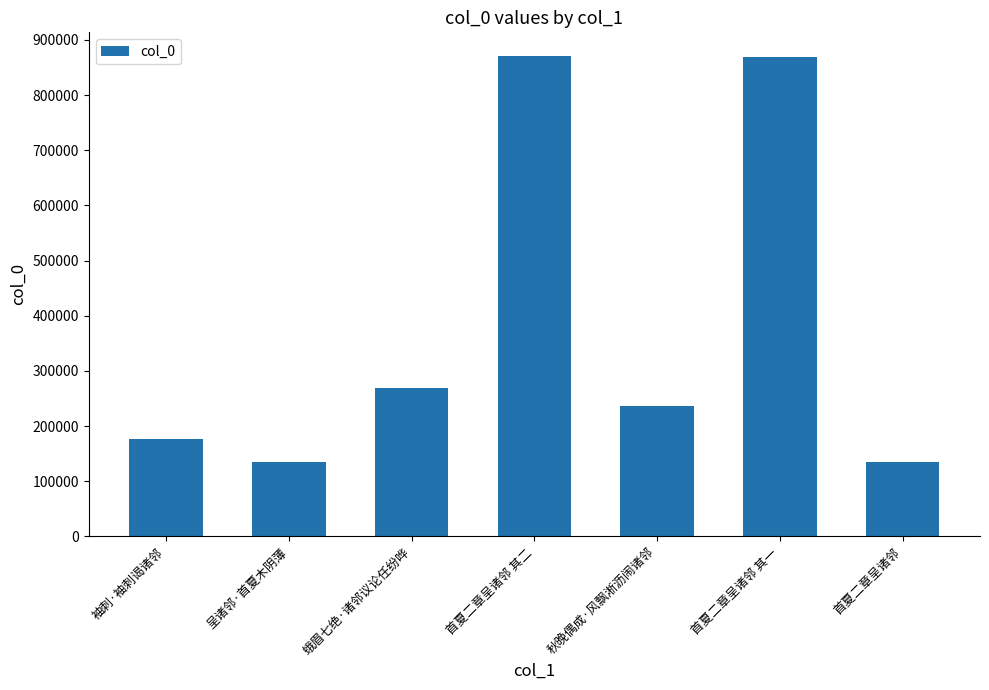

Are the bars horizontal?

No